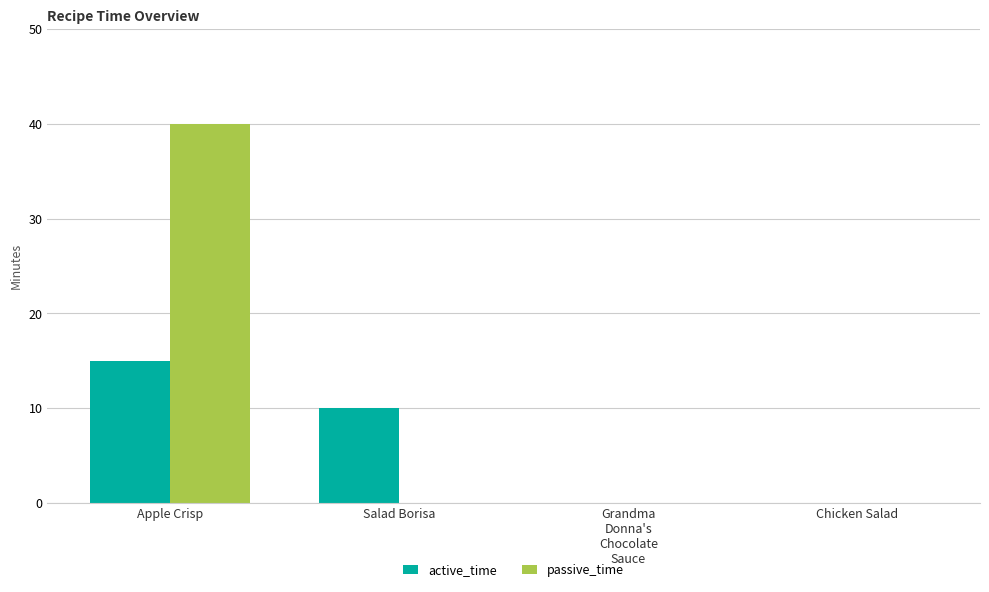

What are all the series names shown in the legend?

active_time, passive_time